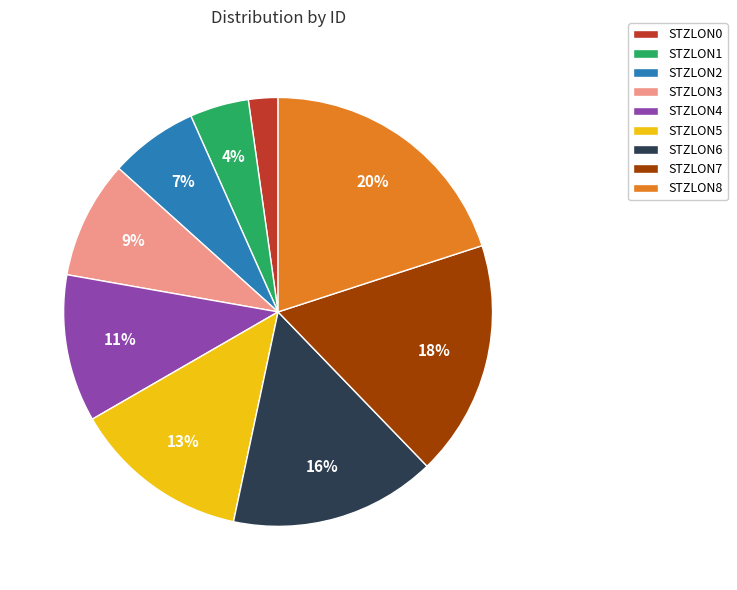

Do STZLON5 and STZLON2 together represent more than half of the pie?

No